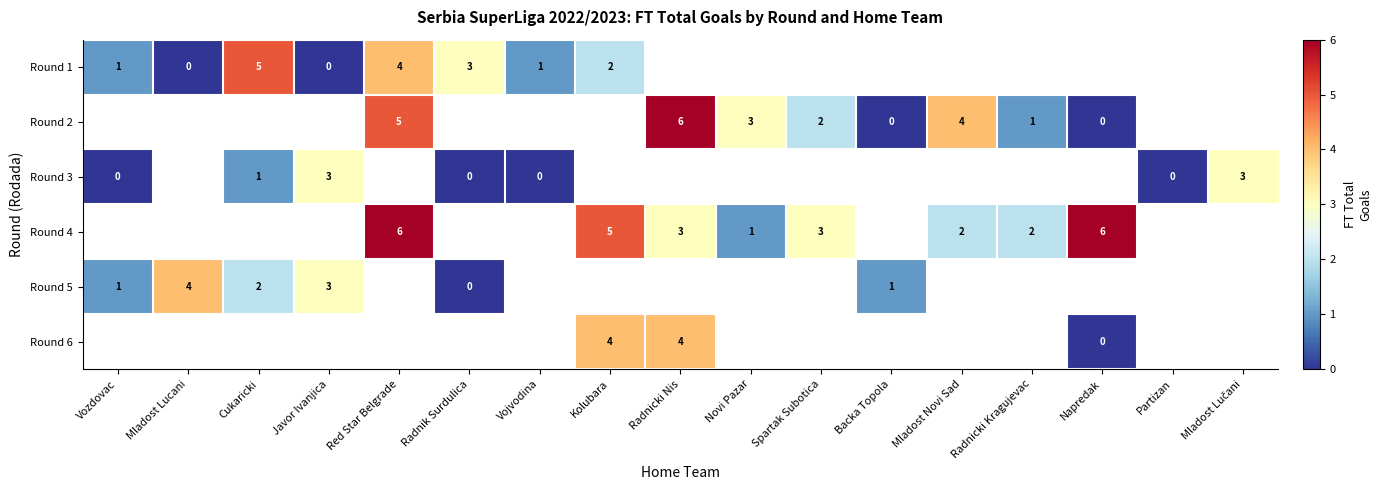

What is the maximum value for row_0?

5.0